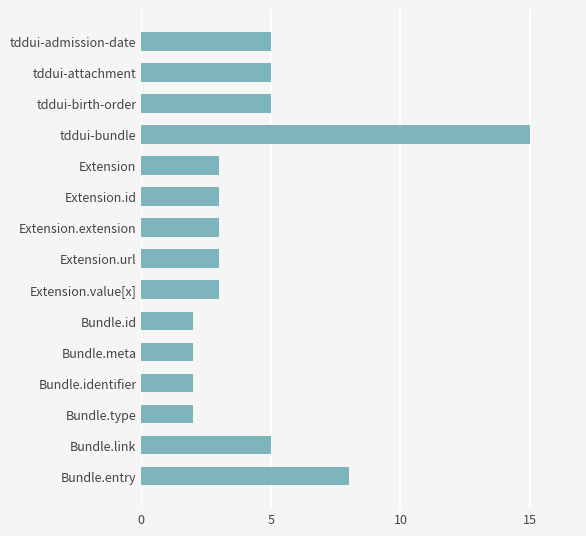

True or false: the data shows 2 at Bundle.type.

True